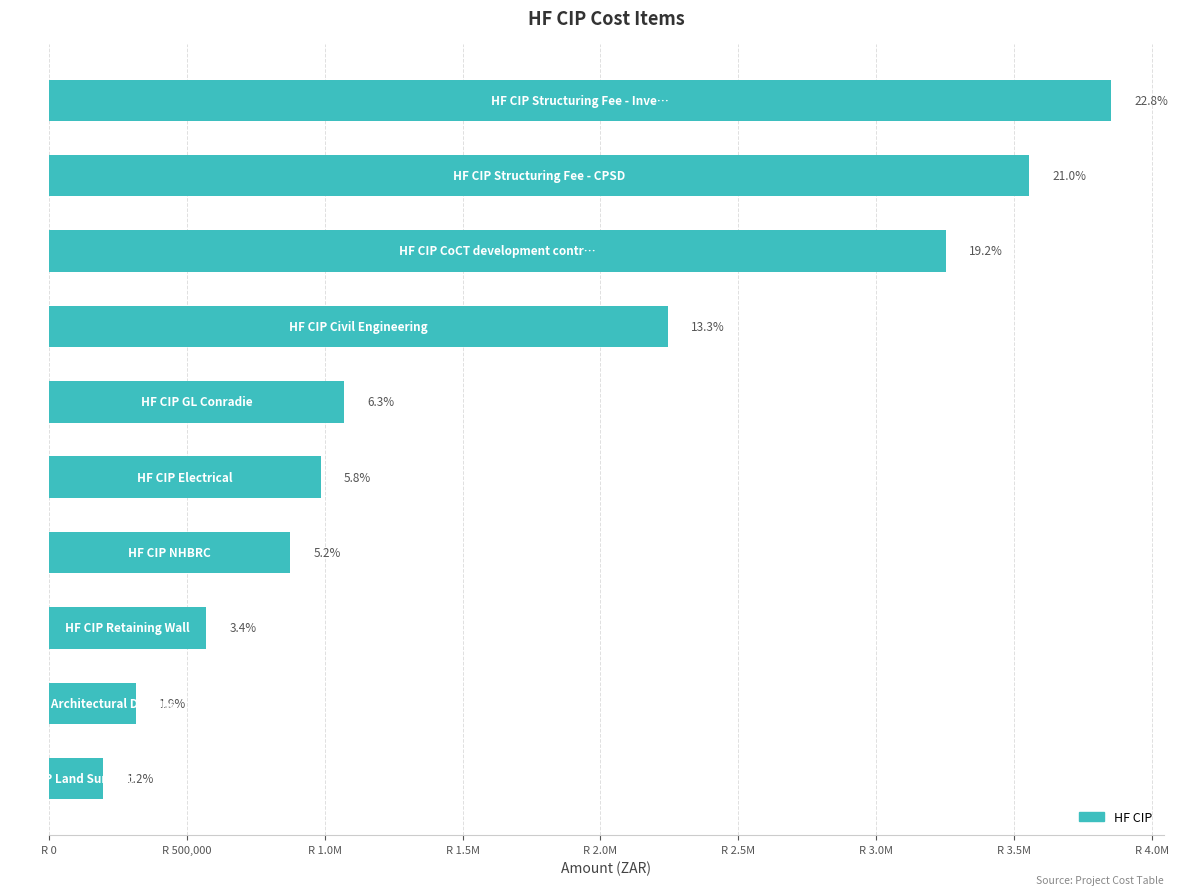

Are the bars horizontal?

Yes